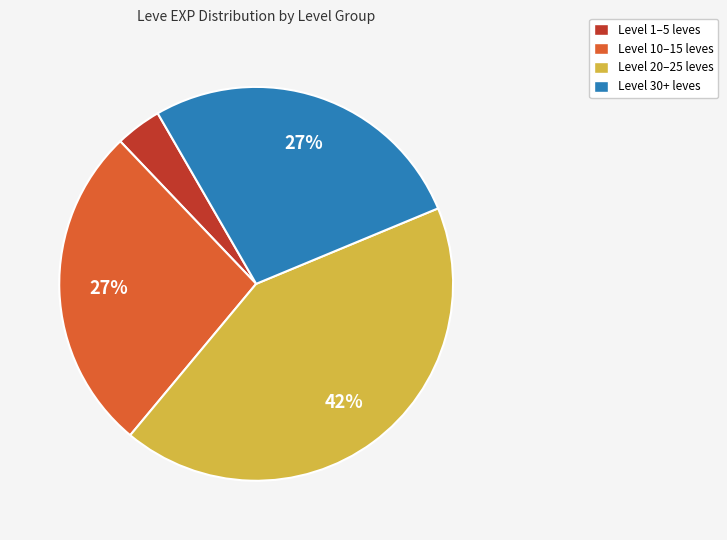

Approximately how many times larger is the value at Level 30+ leves compared to Level 20–25 leves?

0.6